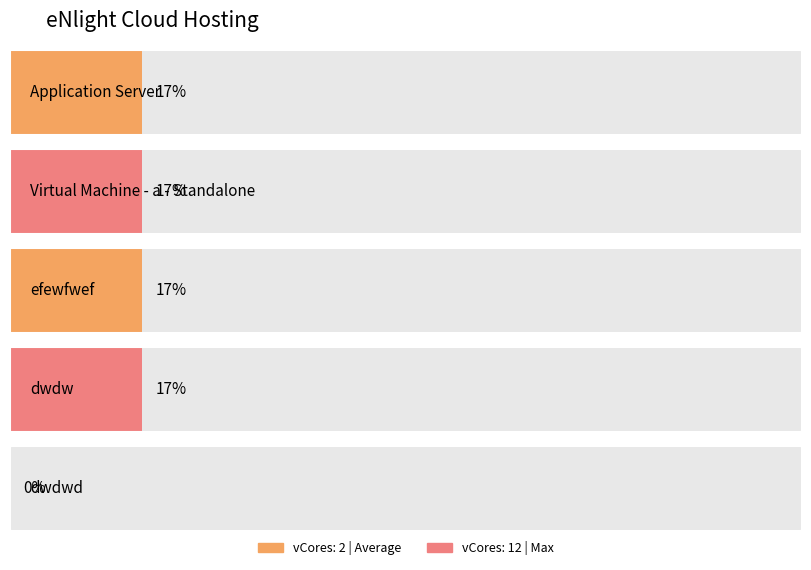

List the labels in order of value, largest first.

Application Server, Virtual Machine - a - Standalone, efewfwef, dwdw, dwdwd